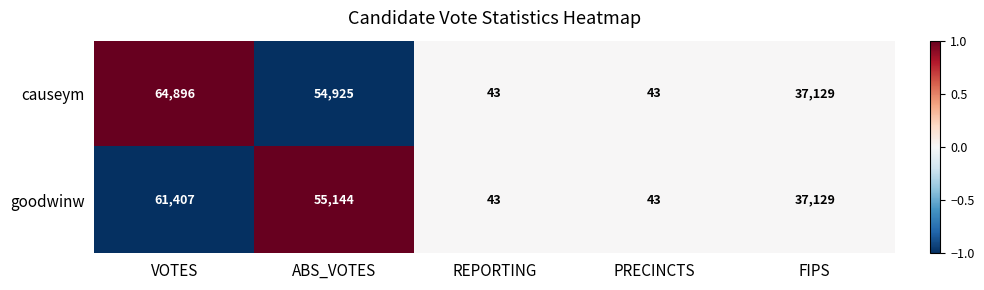

Which series has the largest range (max minus min)?

causeym